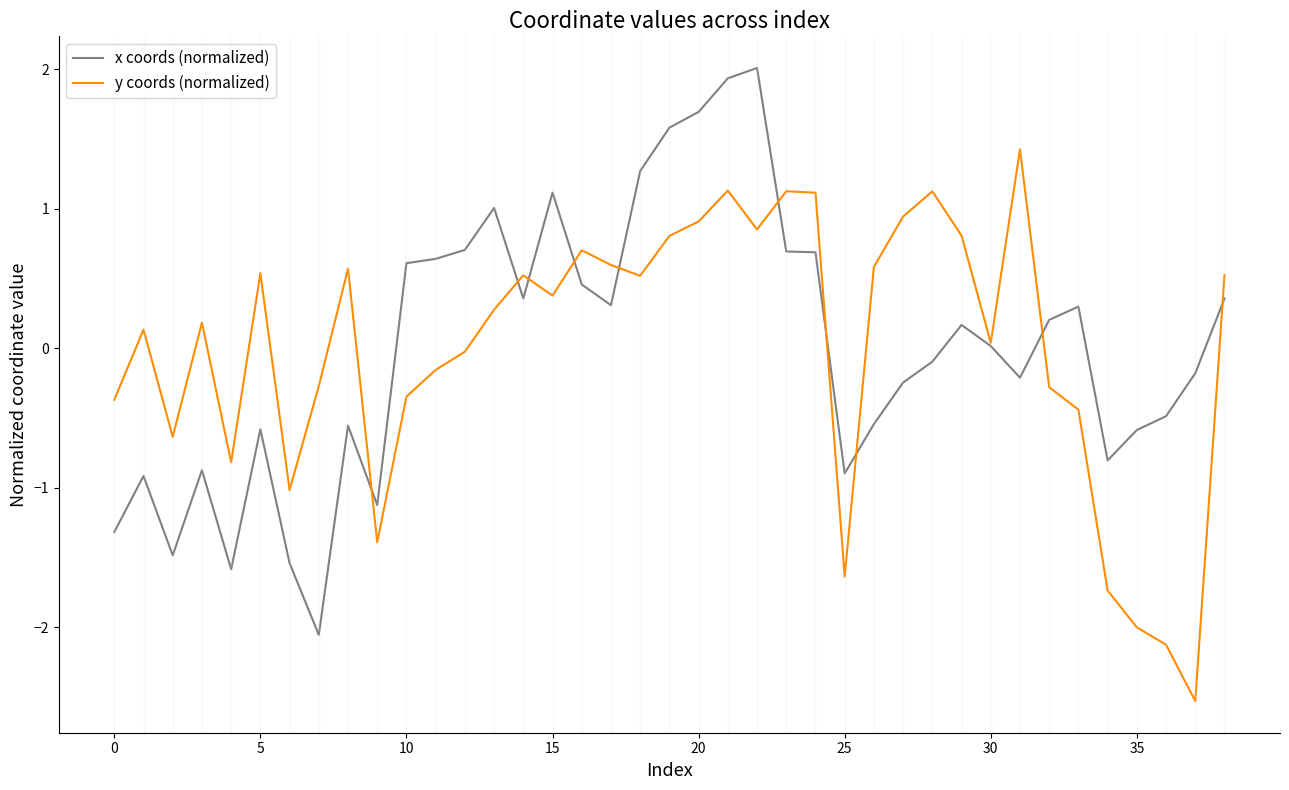

Which series has the widest spread of values?

x coords (normalized)